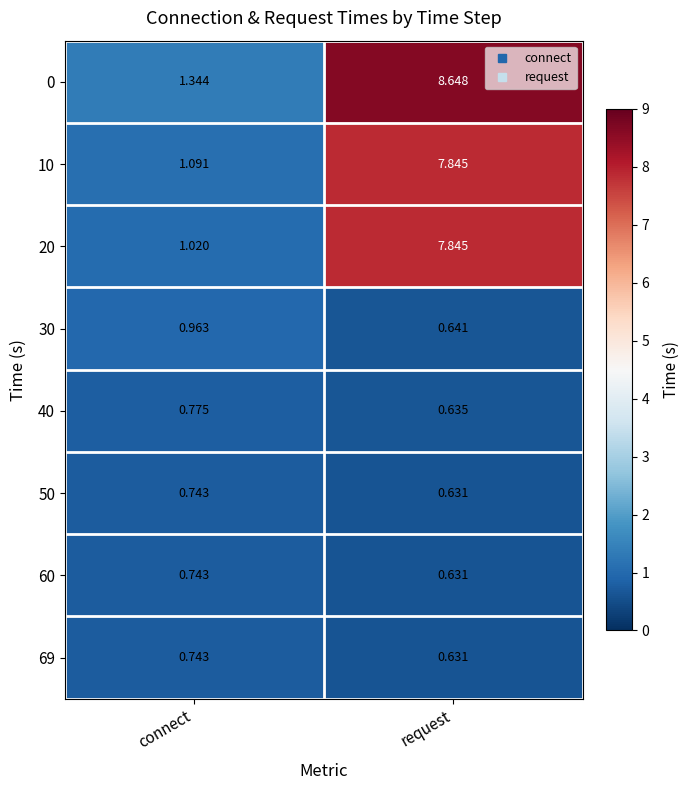

Where is 50 nearest to the value 0?

request